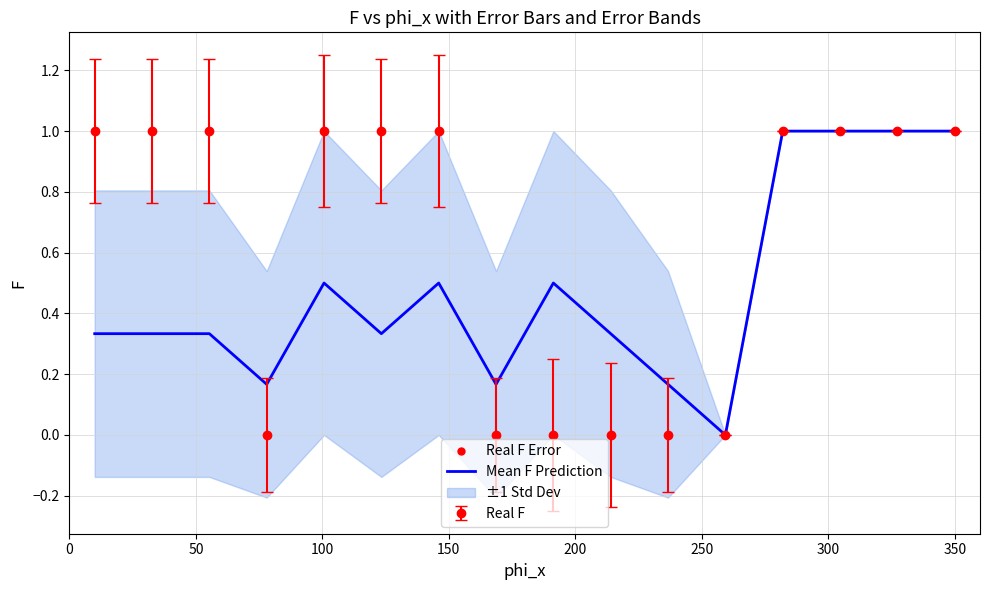

What is the approximate value at 50?

0.3